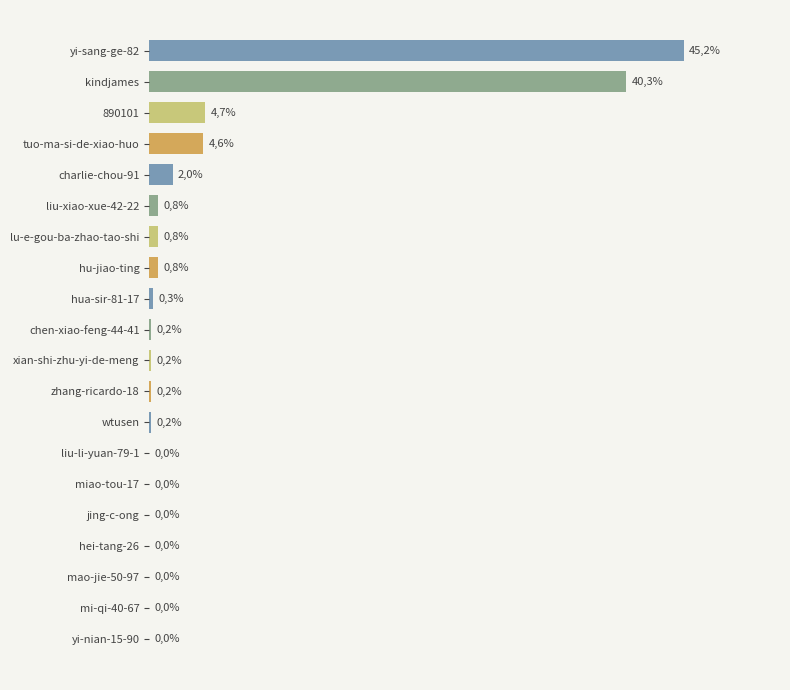

Which label corresponds to the largest value in the chart?

yi-sang-ge-82